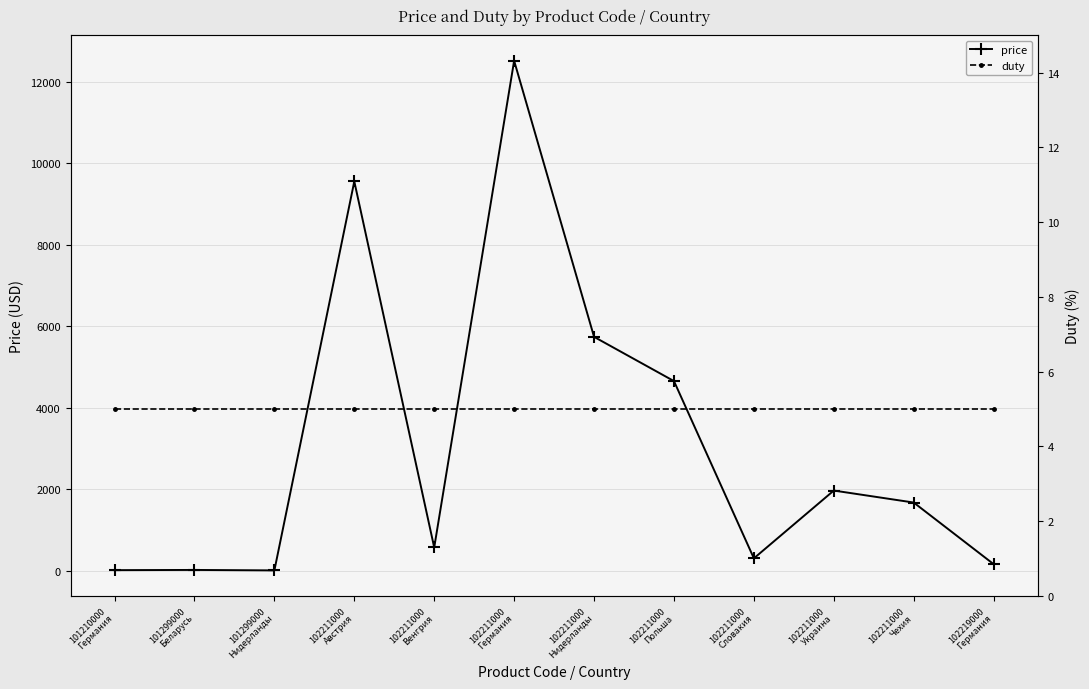

True or false: duty and price intersect in this chart.

False